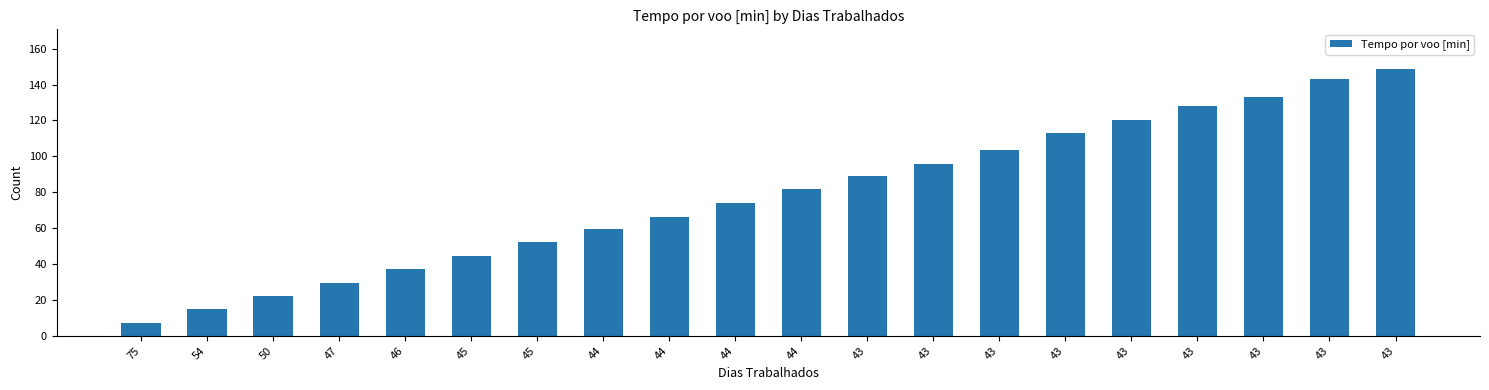

At which category does the chart reach its minimum across all series?

75